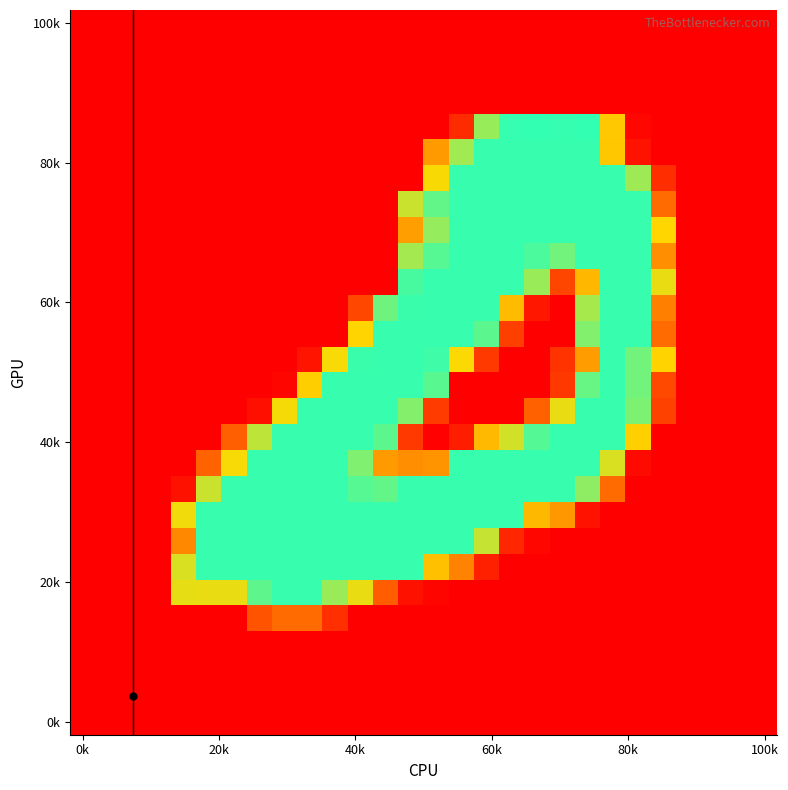

Which label corresponds to the smallest value in the chart?

0k